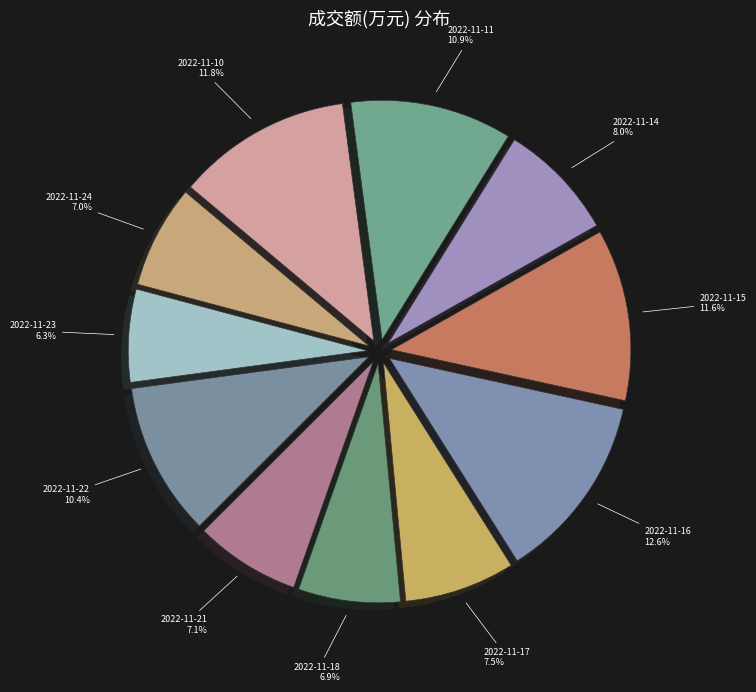

Does any single category account for the majority?

No